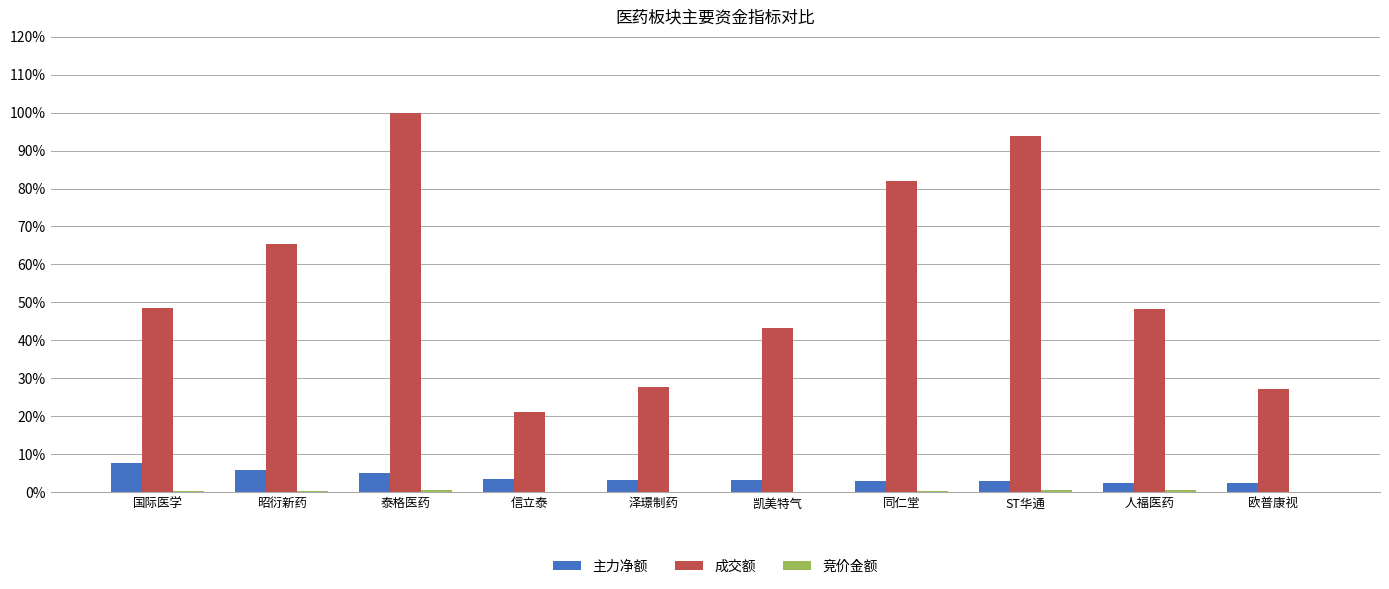

What is the label of the 6th bar from the right?

泽璟制药